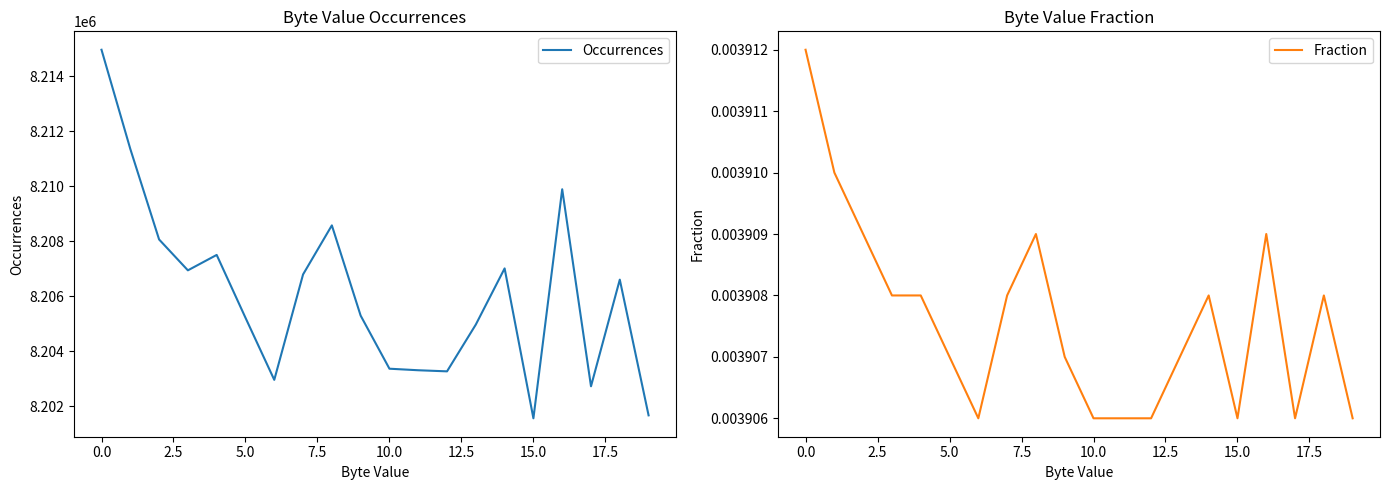

At 0.0, list the series in order from smallest to largest.

Fraction, Occurrences